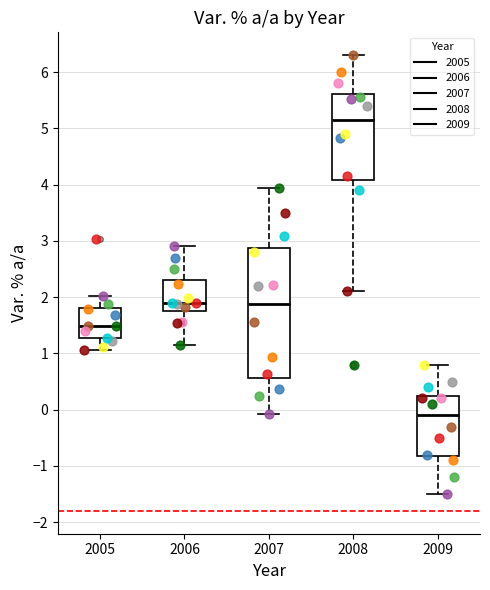

Where is the upper edge of the box at x = 2007 on the y-axis? The values are not printed on the chart, so give them approximately, as read against the axis.

2.9